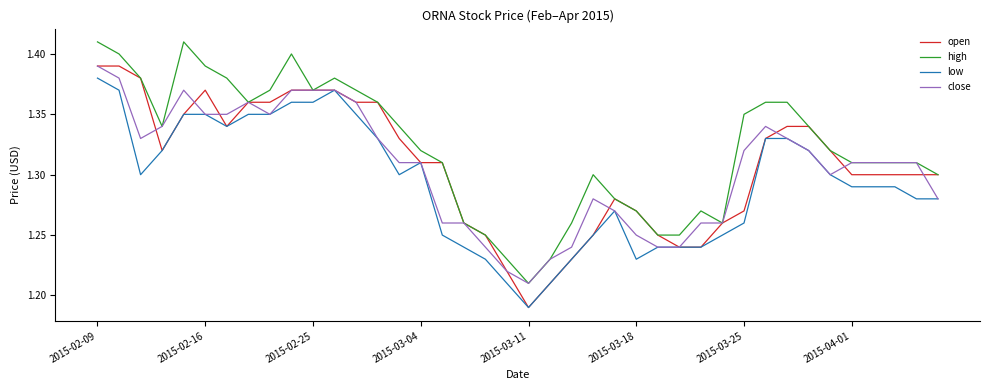

What is the maximum value for low?

1.4